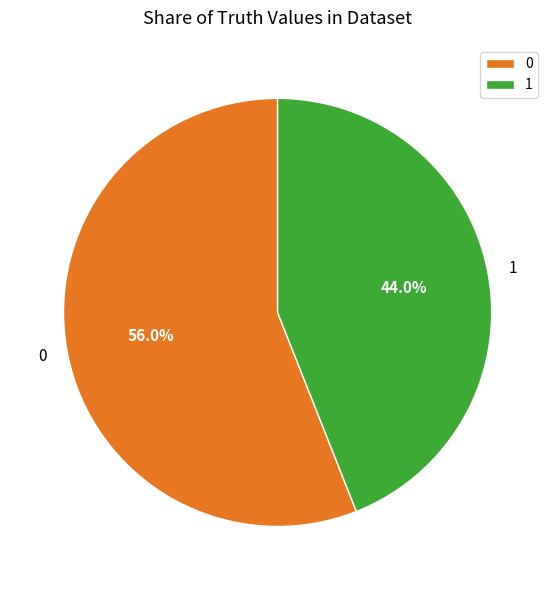

To the nearest percent, what is the difference between the 1 and 0 slice percentages?

12%